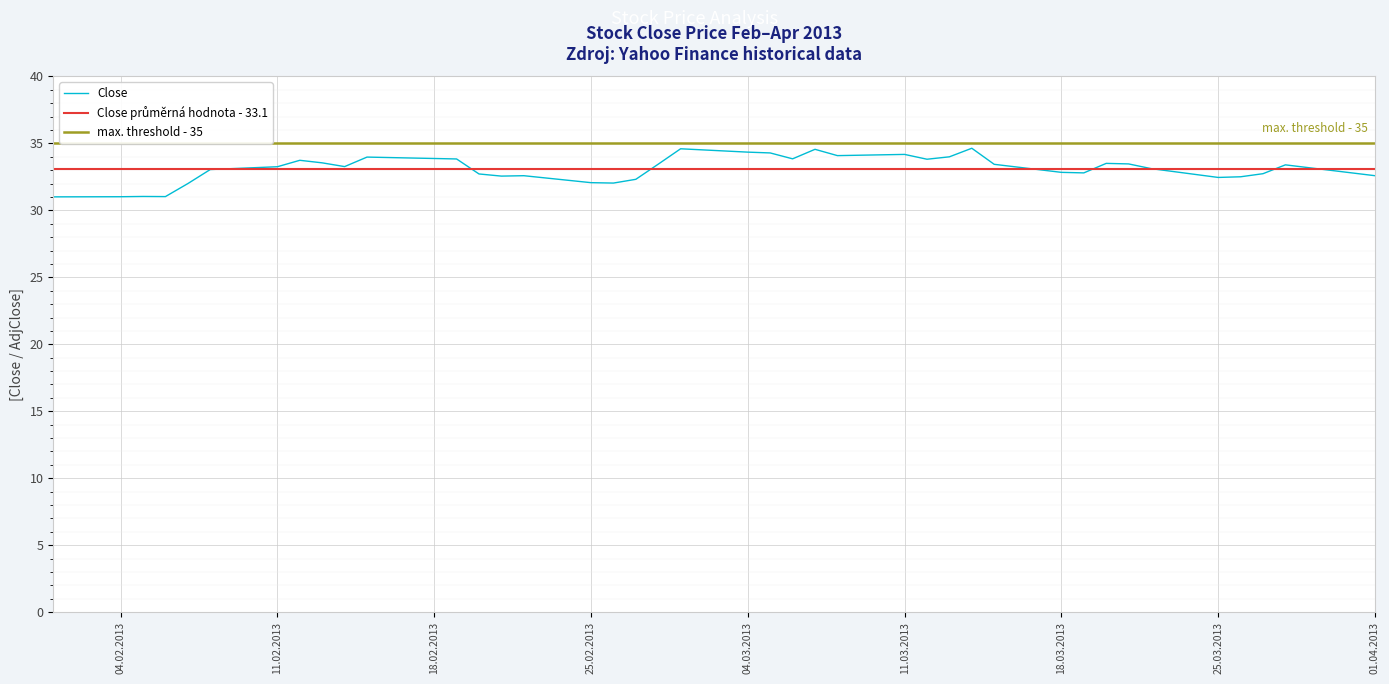

True or false: Close has a value of 19.0 at 11.03.2013.

False